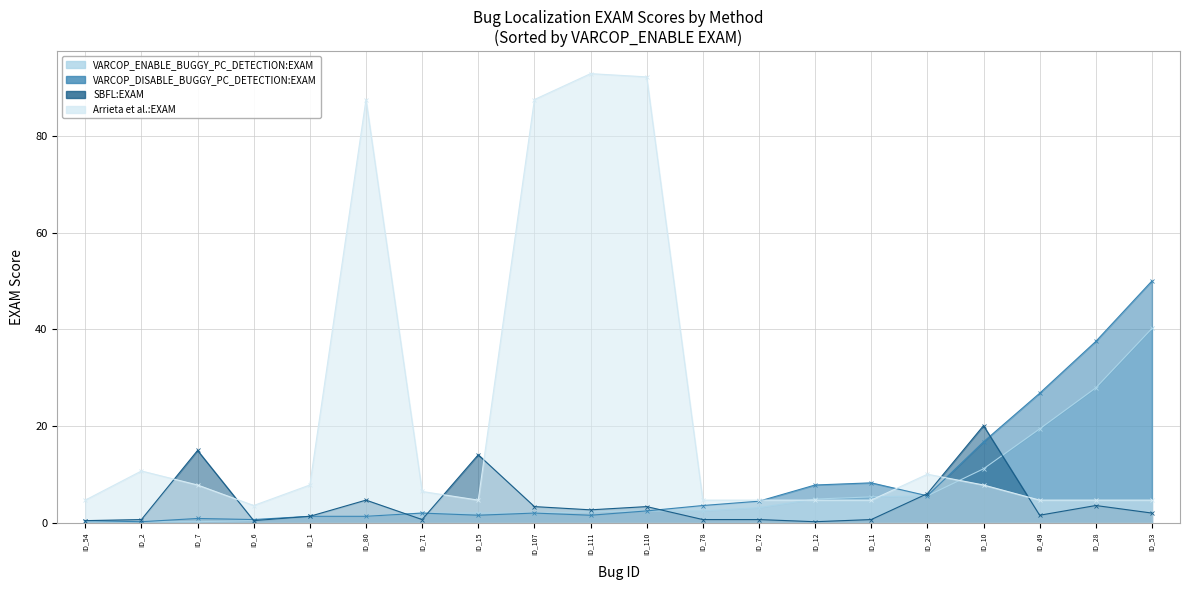

Is it true that SBFL:EXAM equals 3.3 at ID_107?

True